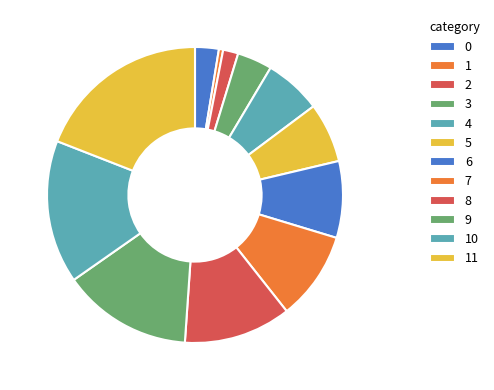

True or false: 3 accounts for 1% of the total.

False